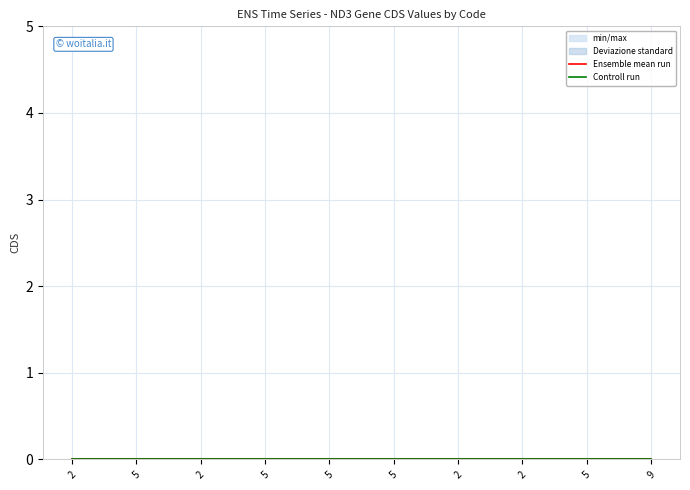

The value of Controll run at 2 is 0.0. True or false?

False